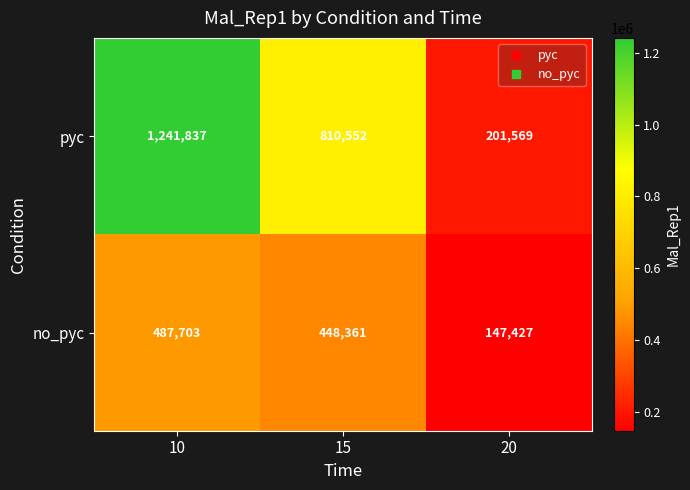

What is the total value across all series at 10?

1729540